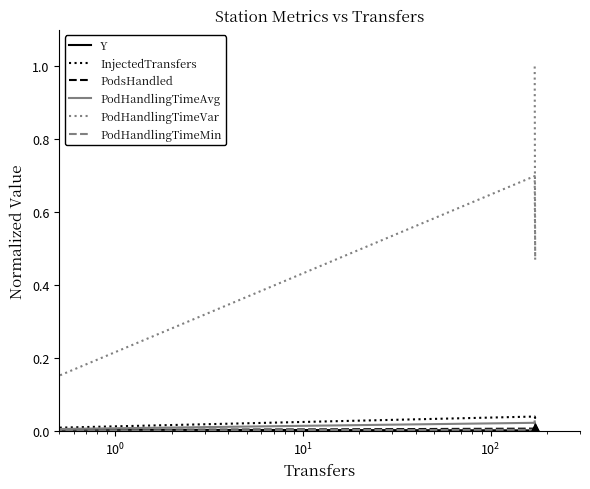

Which series has the largest Y range (max minus min)?

PodHandlingTimeVar